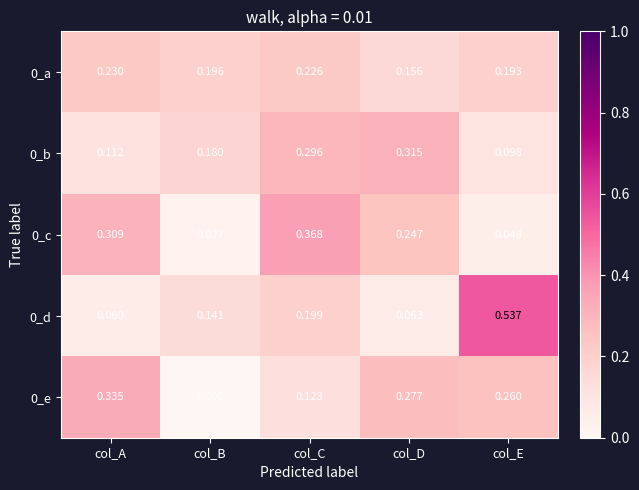

At which label does 0_a reach its minimum?

col_D